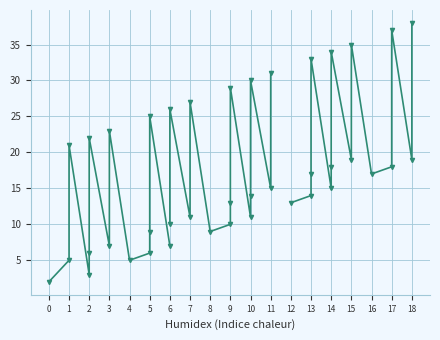

True or false: the data has more than 1 interior local peaks.

True